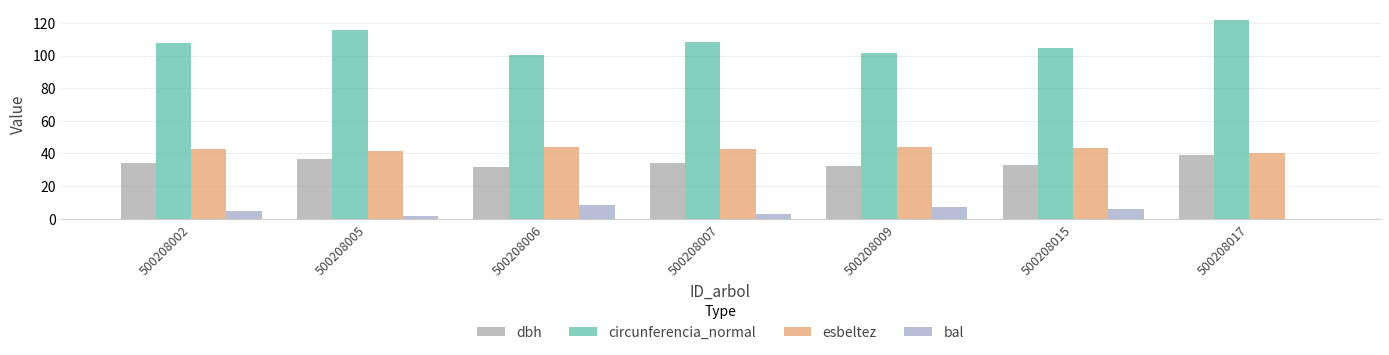

At 500208002, list the series in order from largest to smallest.

circunferencia_normal, esbeltez, dbh, bal